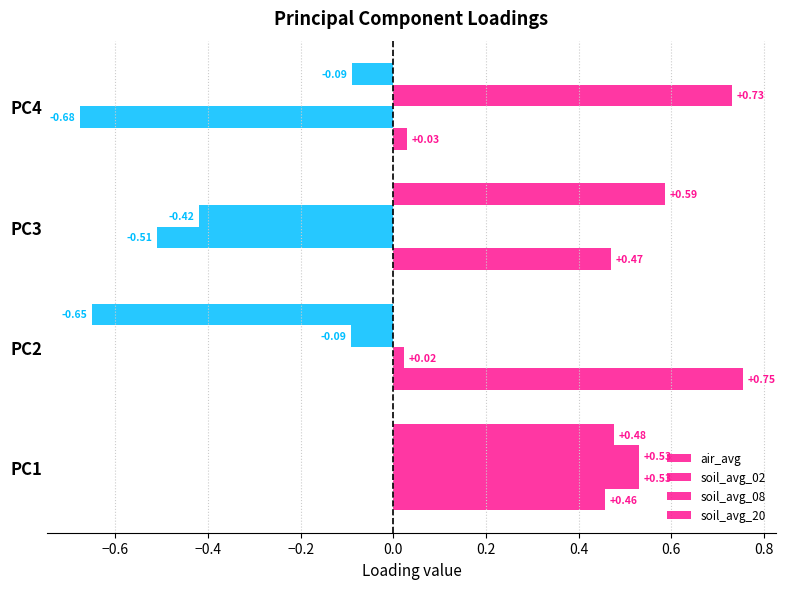

How many distinct data groups are displayed?

4